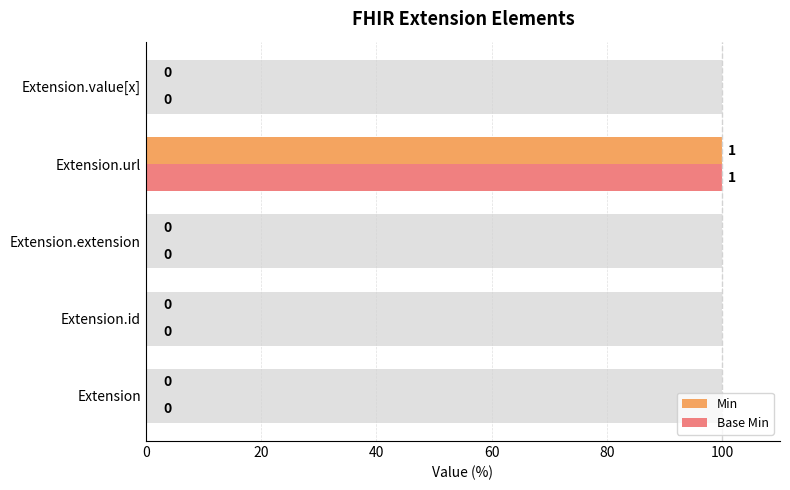

Is it true that Base Min equals 0 at Extension?

True